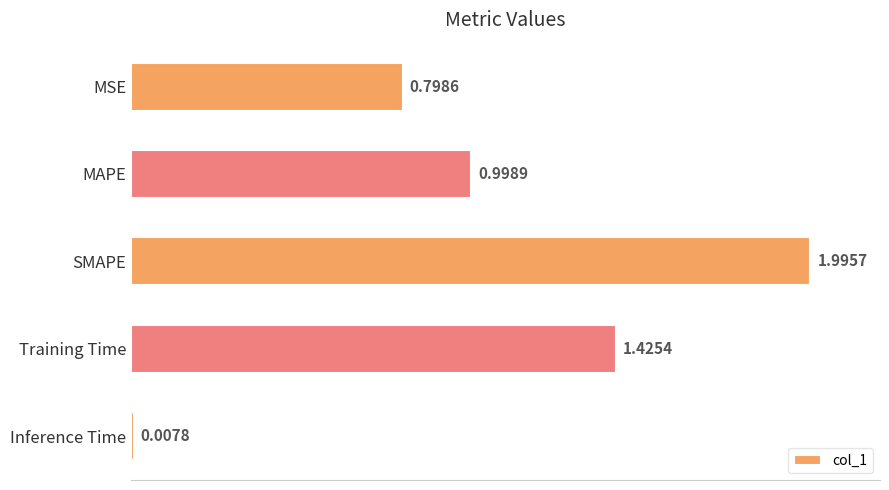

List the labels in order of value, smallest first.

Inference Time, MSE, MAPE, Training Time, SMAPE